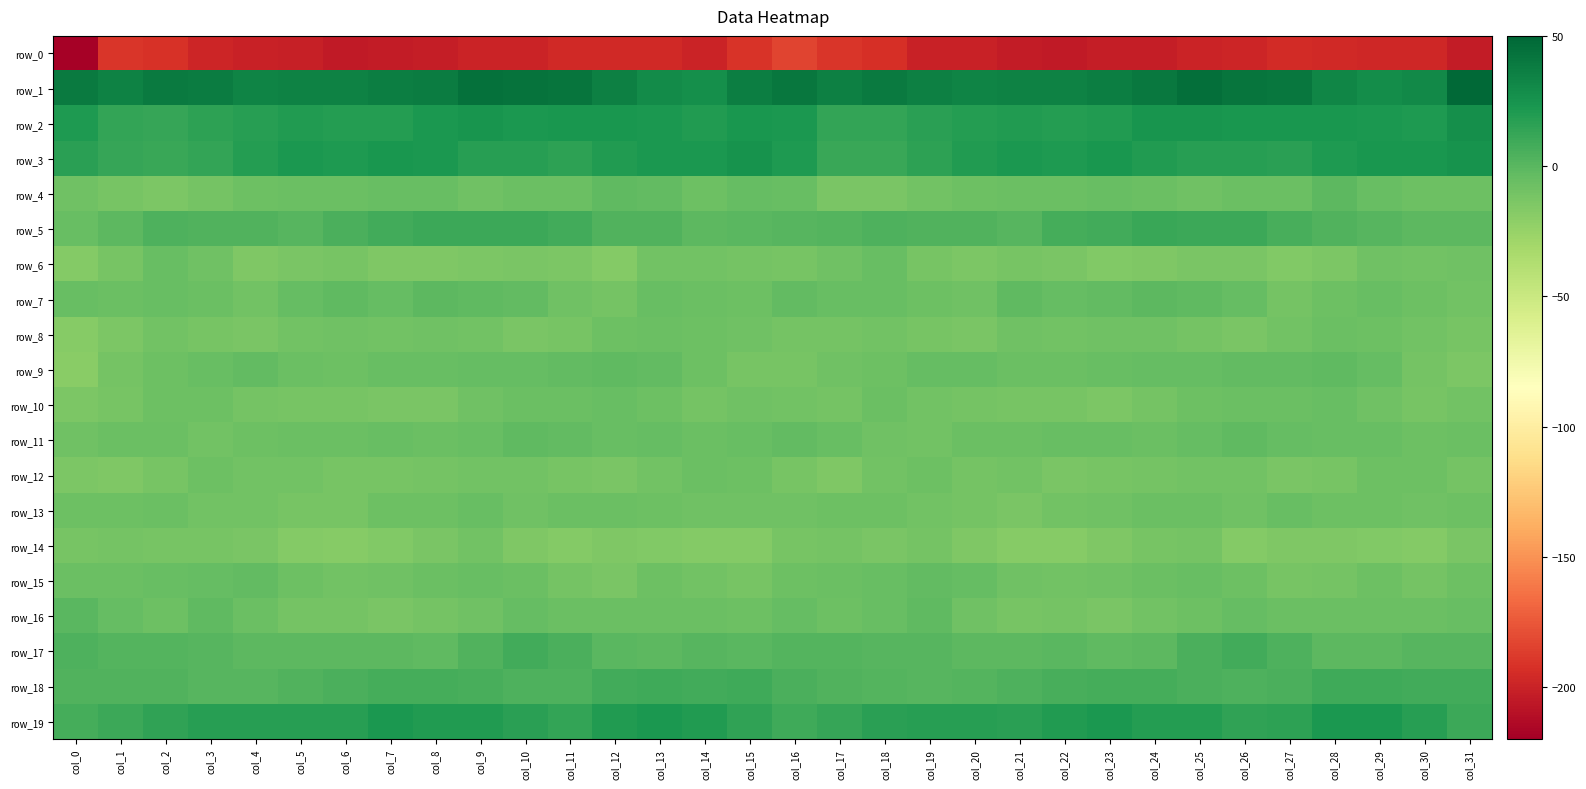

The value of row_12 at col_24 is -10.2. True or false?

True